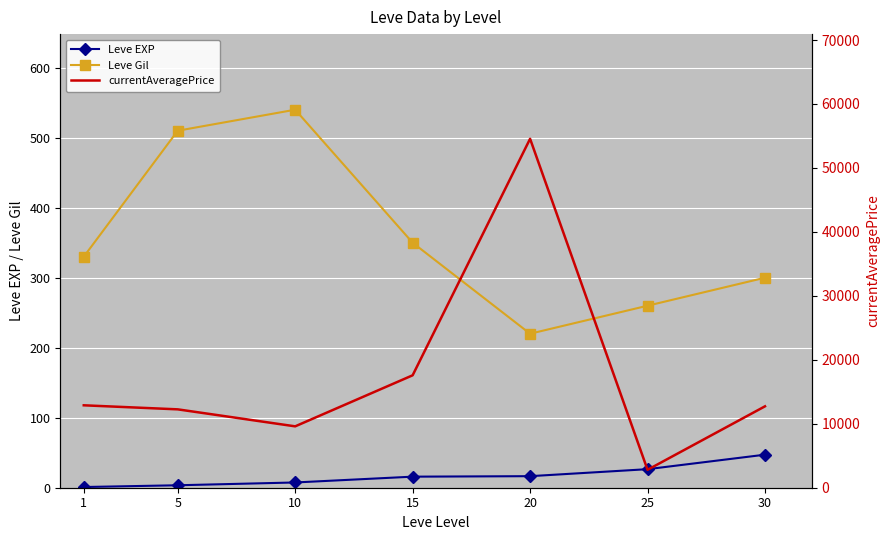

Rank the series at 5 from highest to lowest value.

currentAveragePrice, Leve Gil, Leve EXP